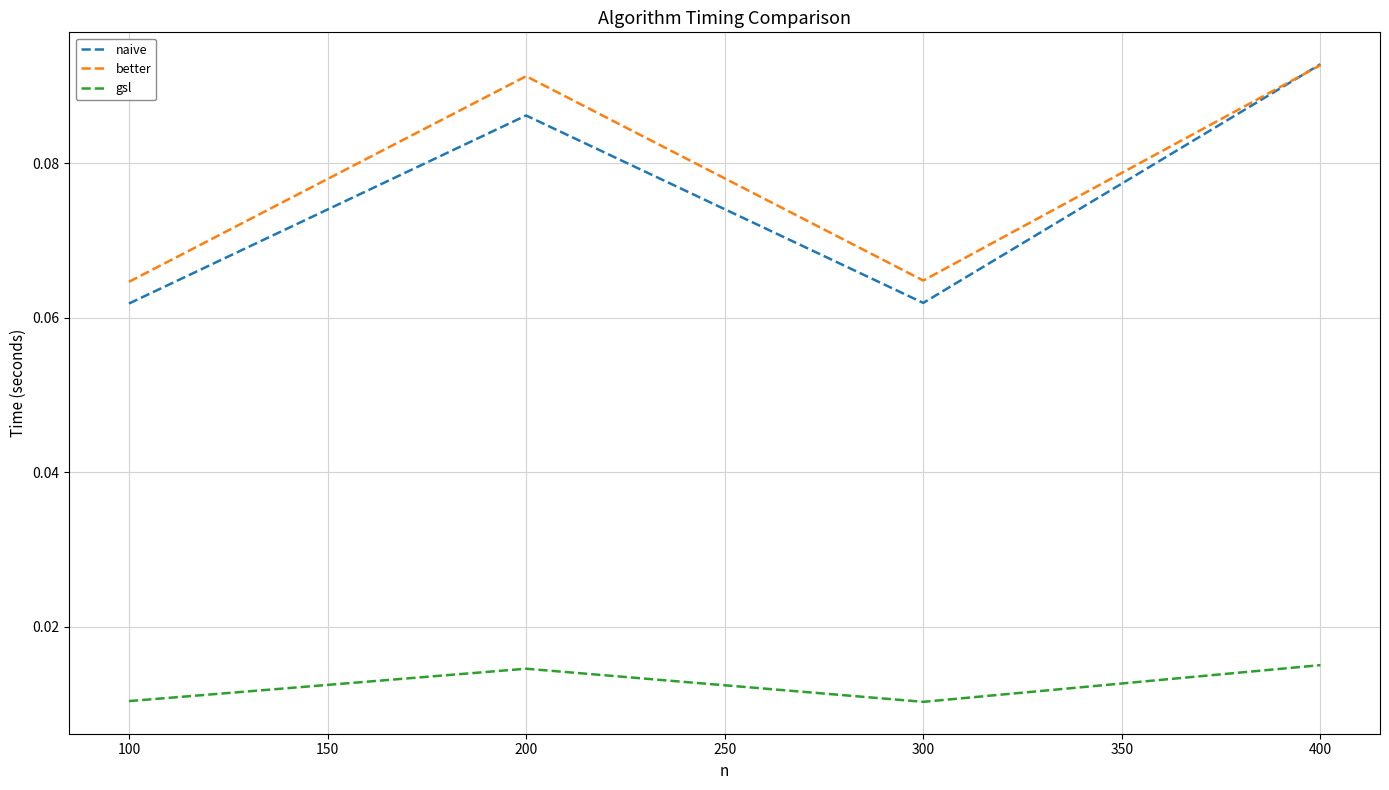

At which category does naive reach its first local valley?

300